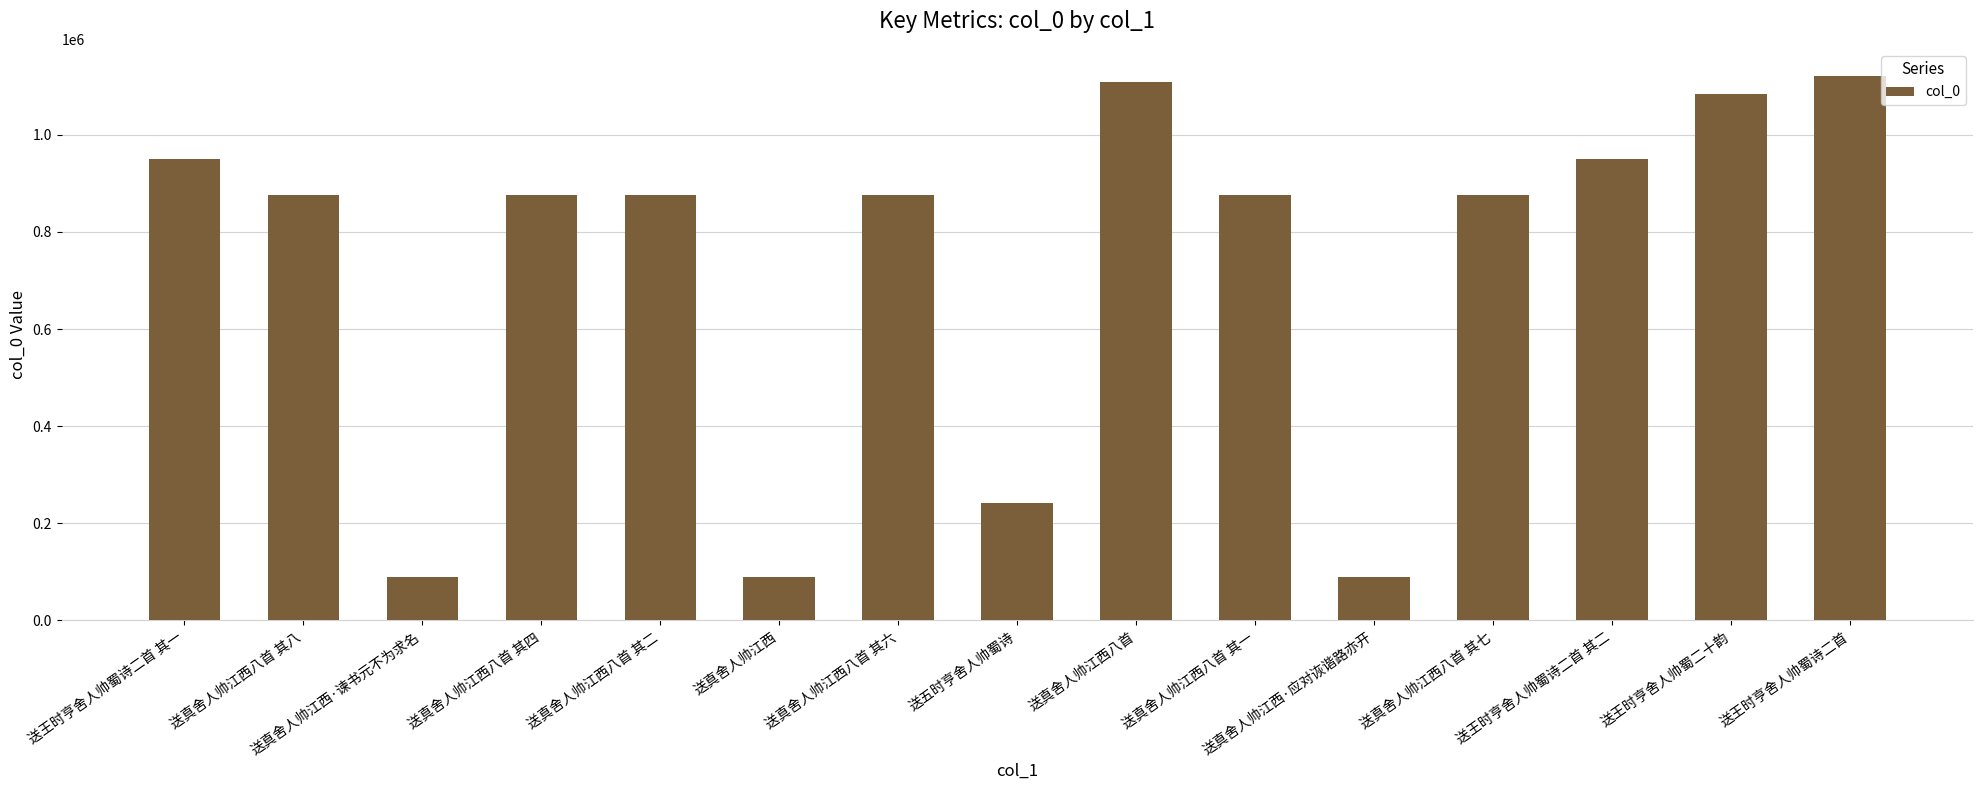

Which label corresponds to the largest value in the chart?

送王时亨舍人帅蜀诗二首